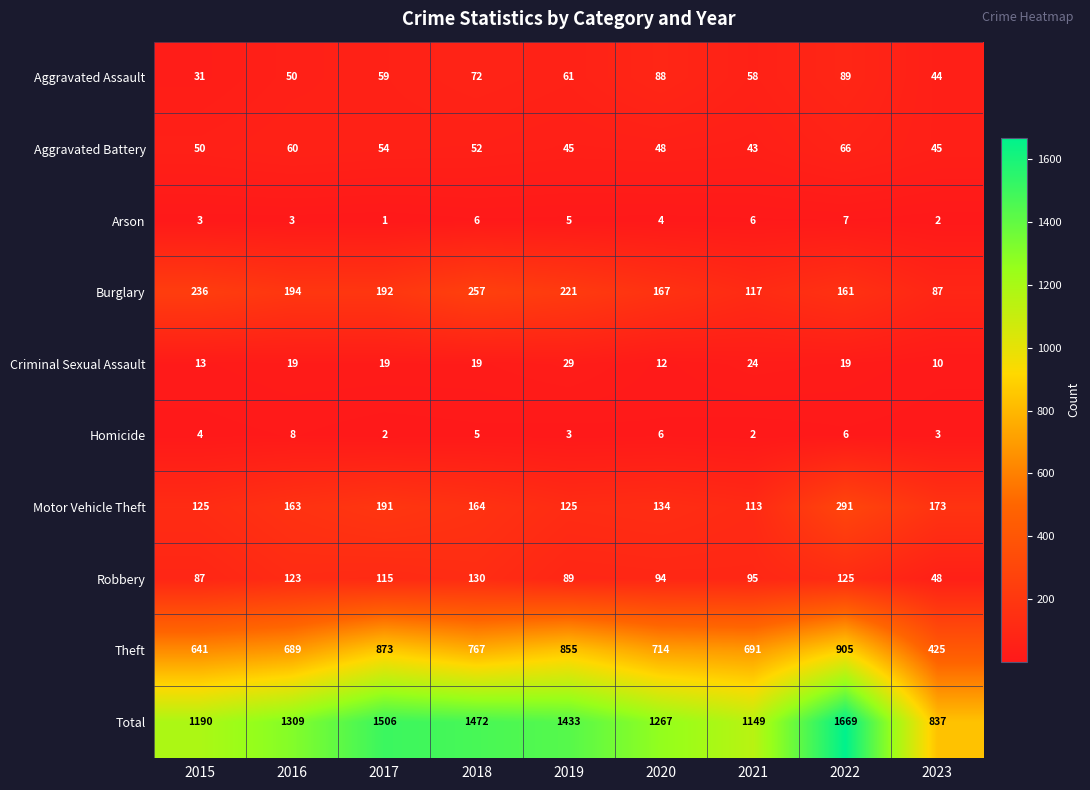

Rank the series by their maximum value, from lowest to highest.

Arson, Homicide, Criminal Sexual Assault, Aggravated Battery, Aggravated Assault, Robbery, Burglary, Motor Vehicle Theft, Theft, Total